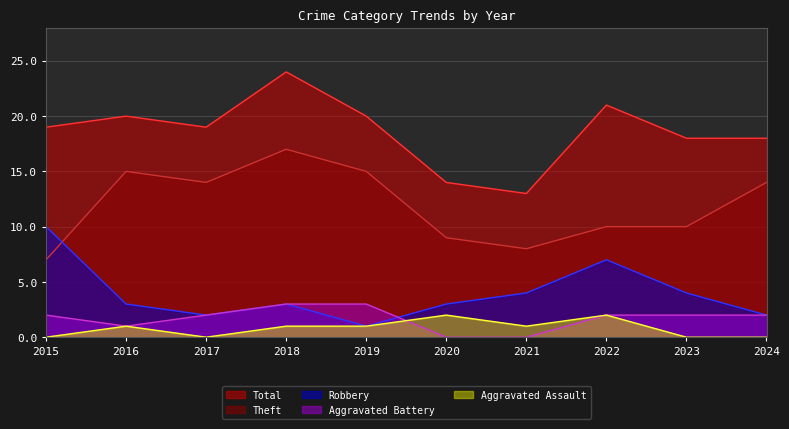

What is the sum of the Total values at 2023 and 2019?

38